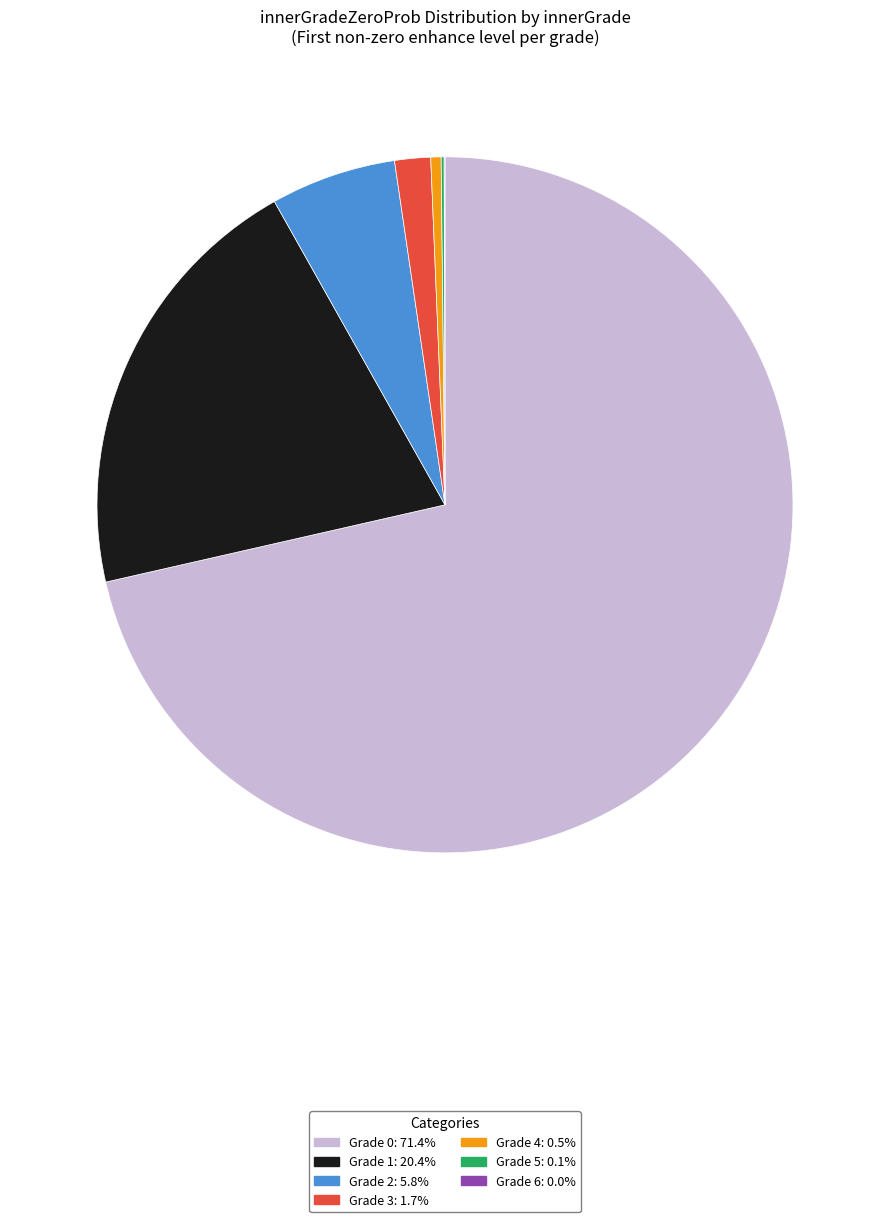

Is there any slice that represents more than half of the pie?

Yes